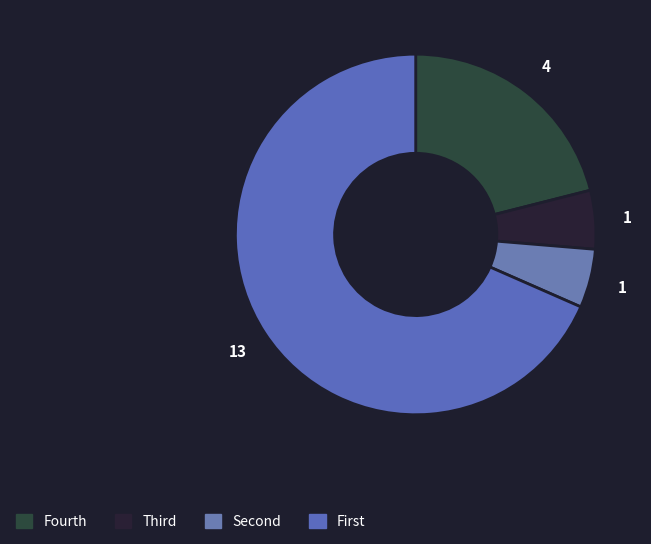

Count the number of slices in the pie.

4